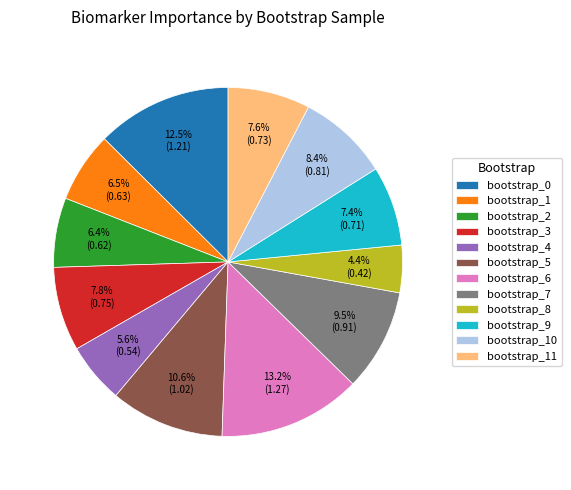

Is it true that bootstrap_5 is 11% of the pie?

True